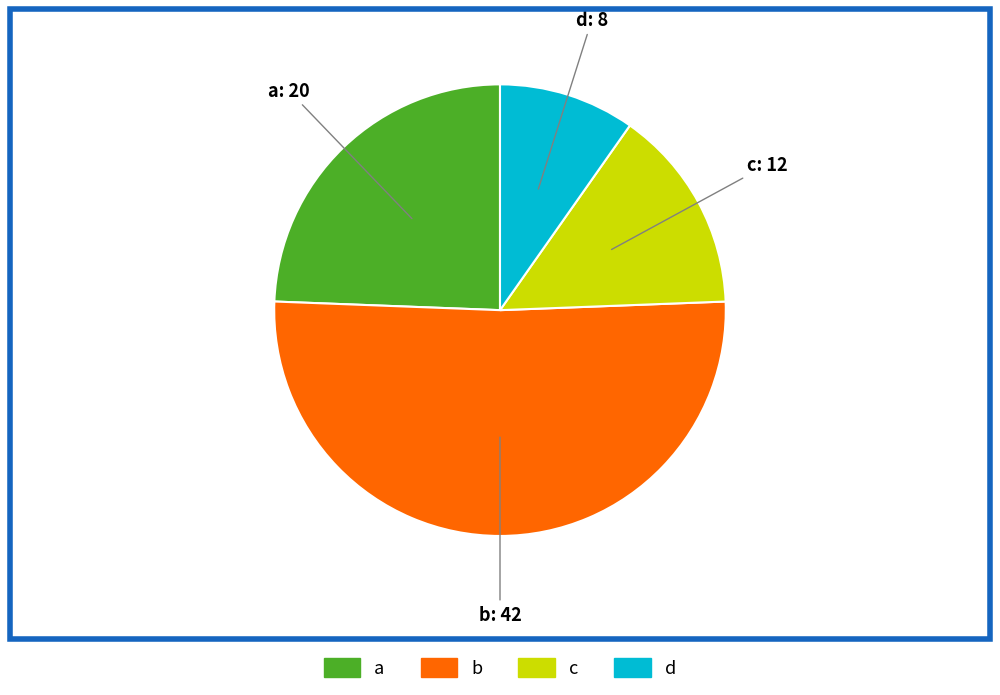

True or false: a accounts for 24% of the total.

True